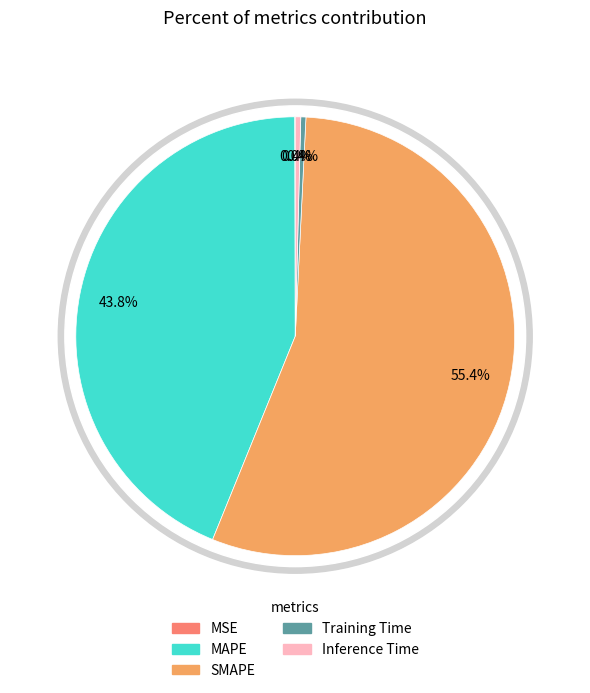

To the nearest percent, what is the average slice percentage?

20%